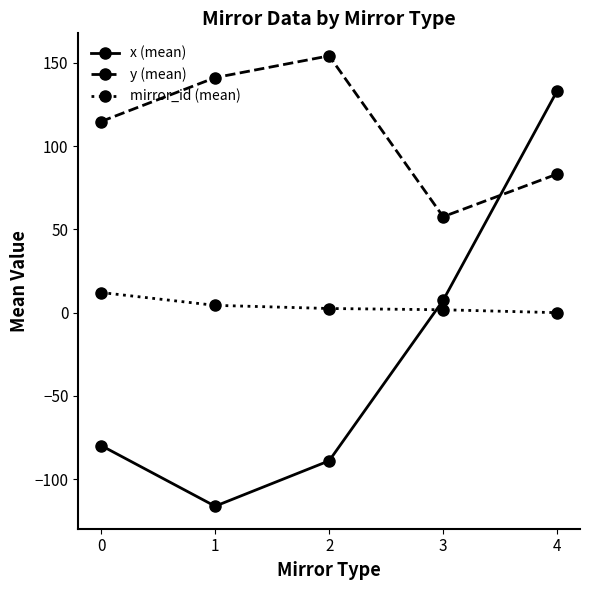

What is the sum of the mirror_id (mean) values at 1 and 3?

6.2